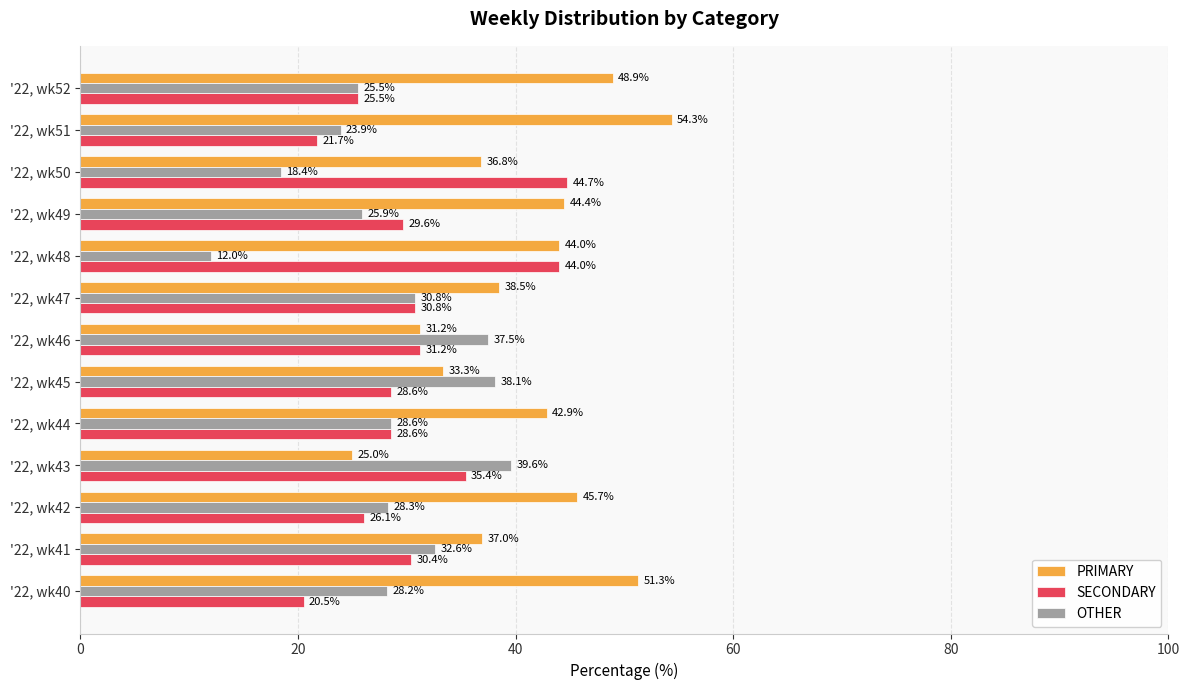

Which series has the largest range (max minus min)?

PRIMARY